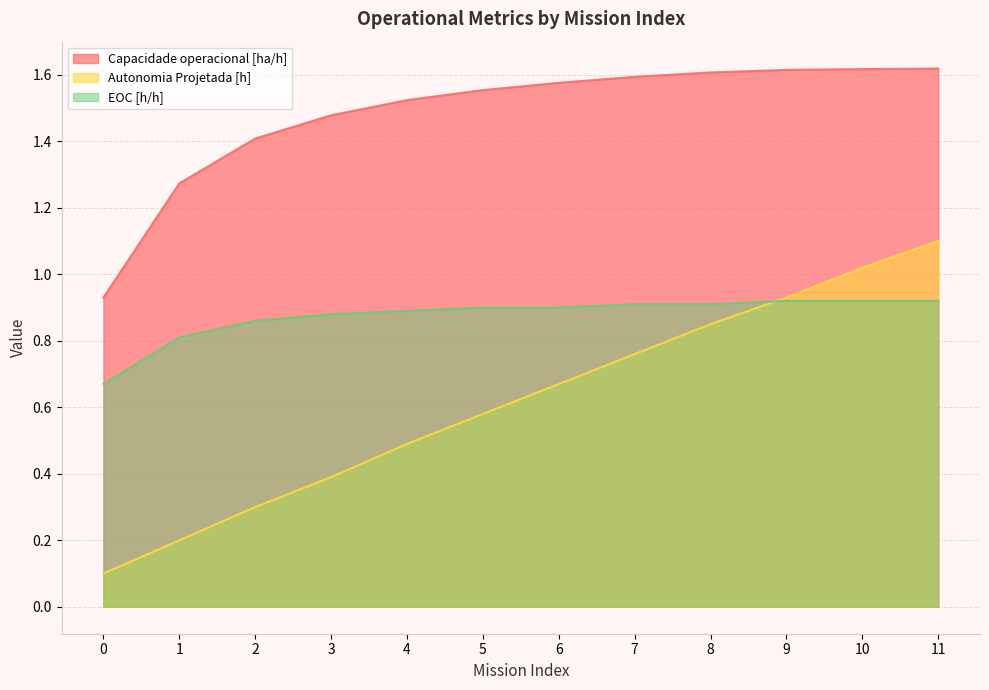

What is the difference between the maximum and minimum values in the EOC [h/h] series?

0.2